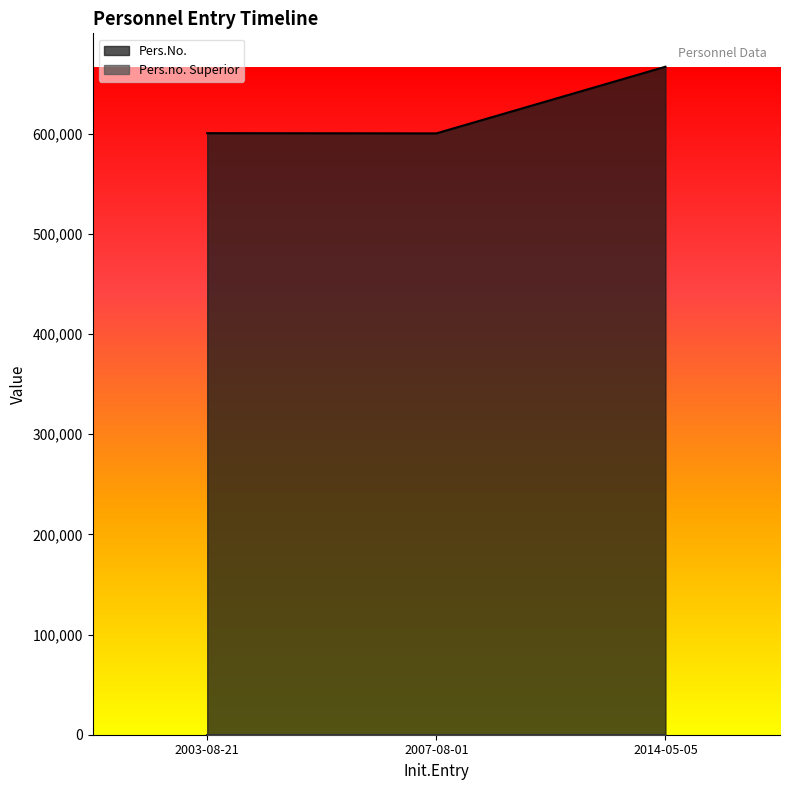

What is the sum of all values?

1867114